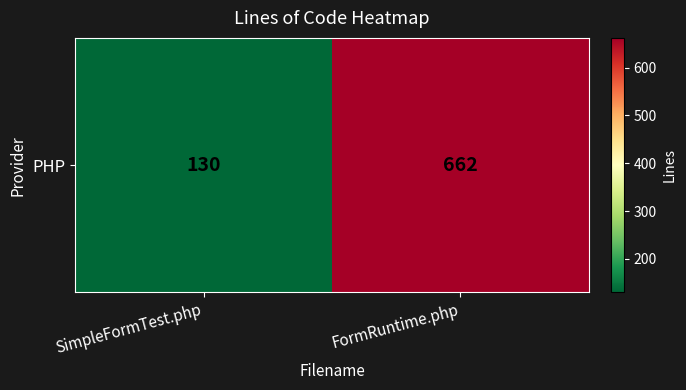

Between SimpleFormTest.php and FormRuntime.php, which is larger?

FormRuntime.php